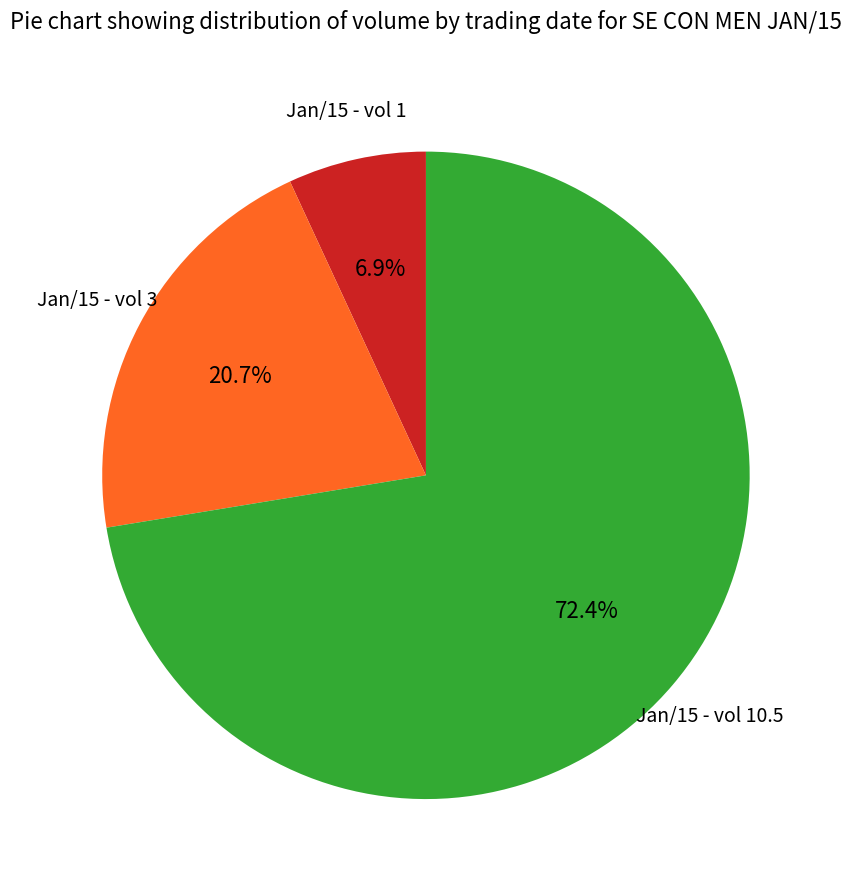

What is the majority slice?

Jan/15 - vol 10.5